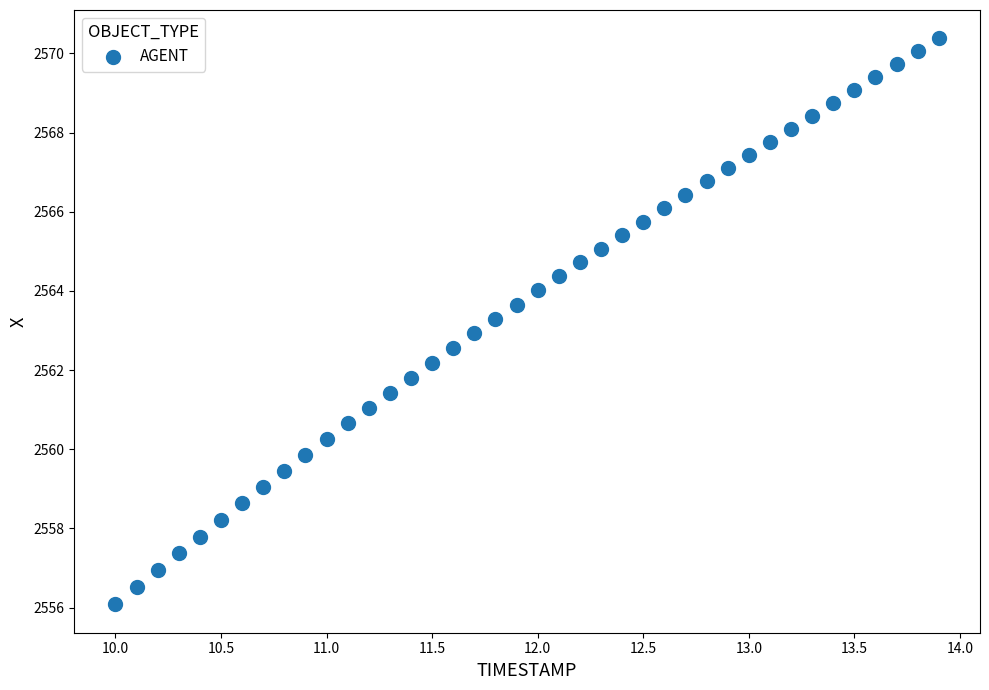

What is the range of Y values (max minus min)?

14.3